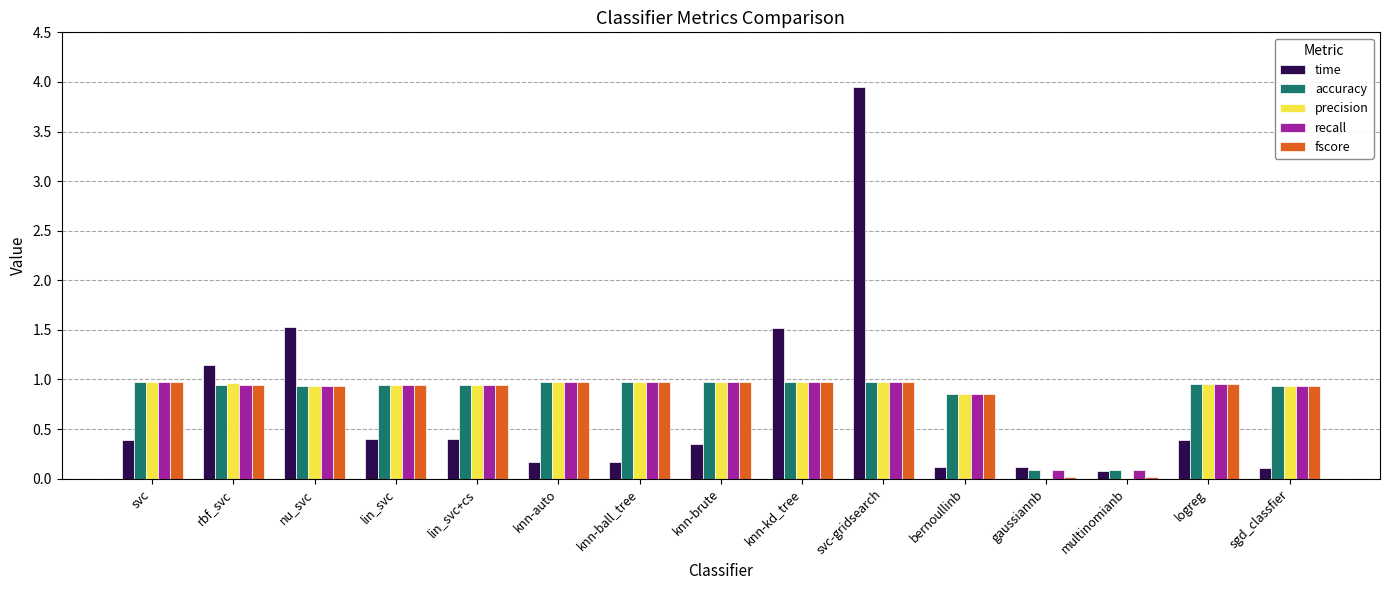

Are the bars horizontal?

No